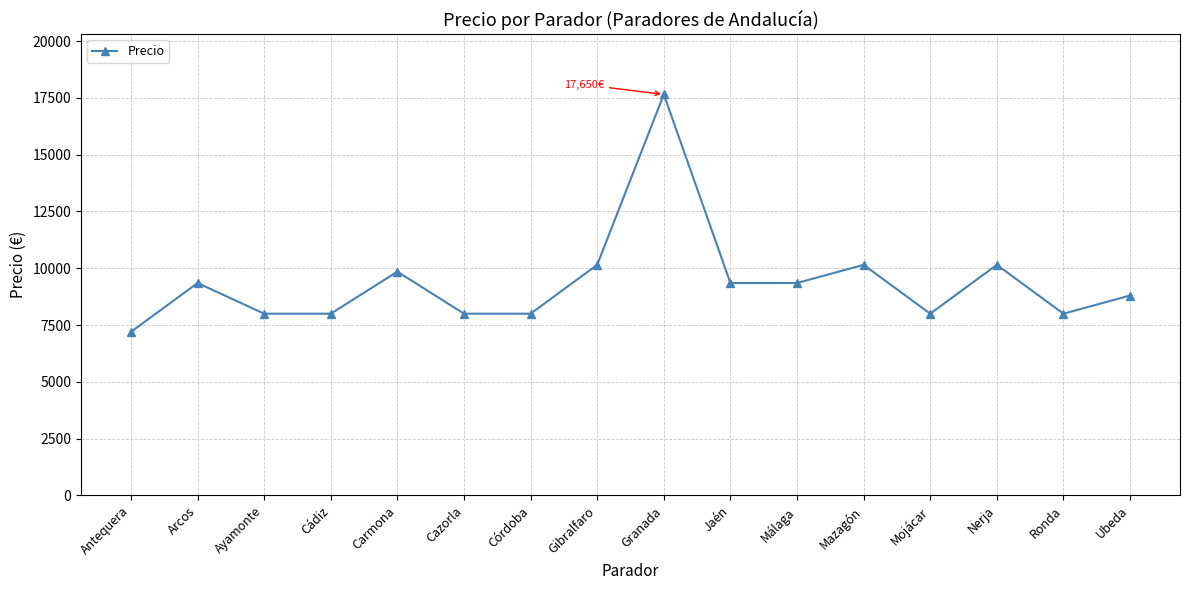

At which category does the chart reach its minimum across all series?

Antequera